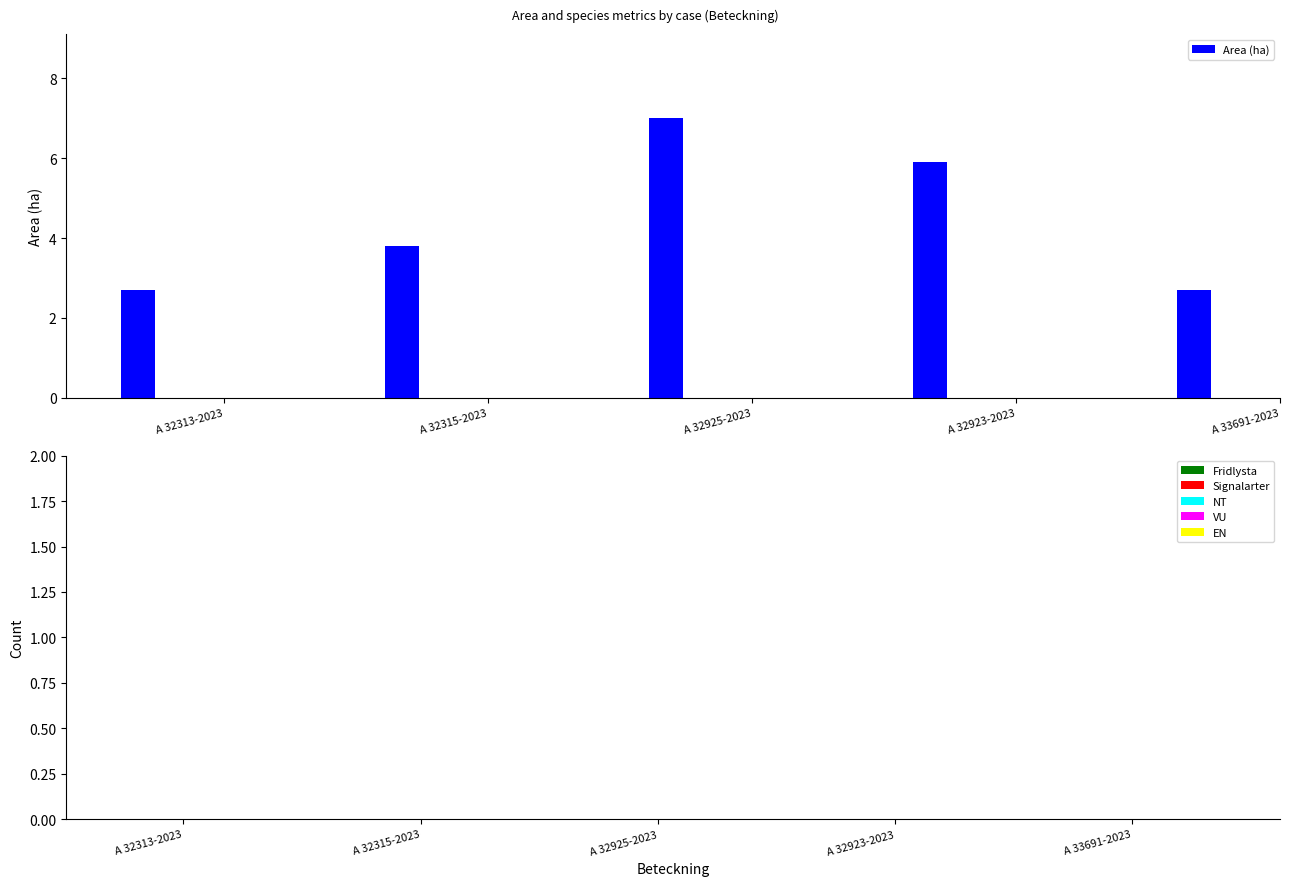

What is the difference between the maximum and minimum values?

4.3